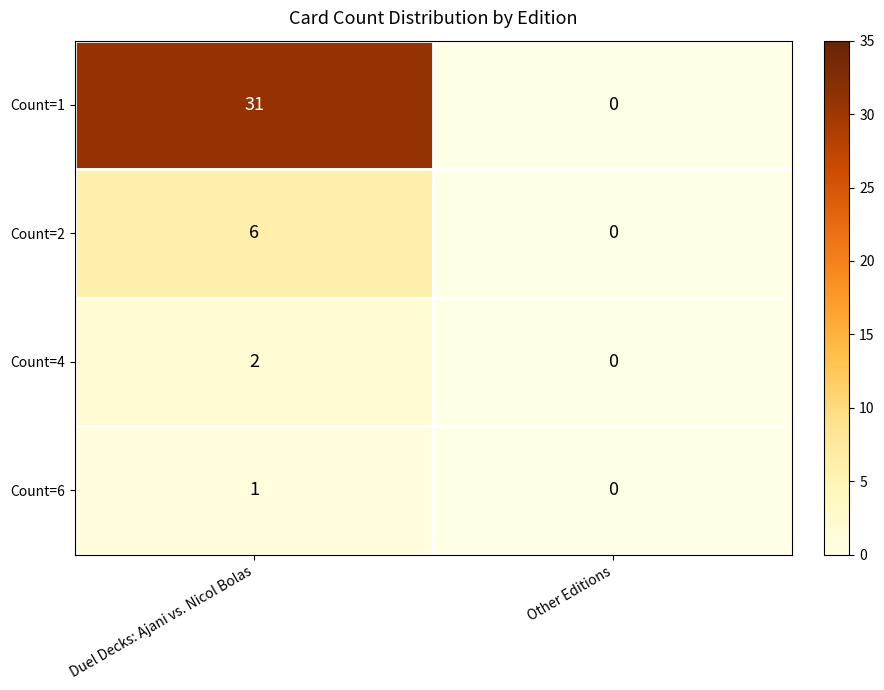

Rank the categories by Count=2 value from highest to lowest.

Duel Decks: Ajani vs. Nicol Bolas, Other Editions